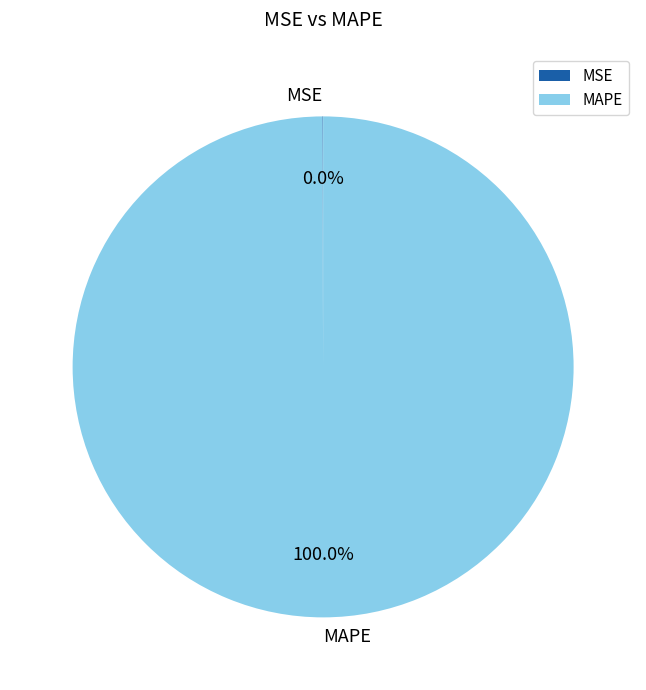

Which slice is the largest?

MAPE